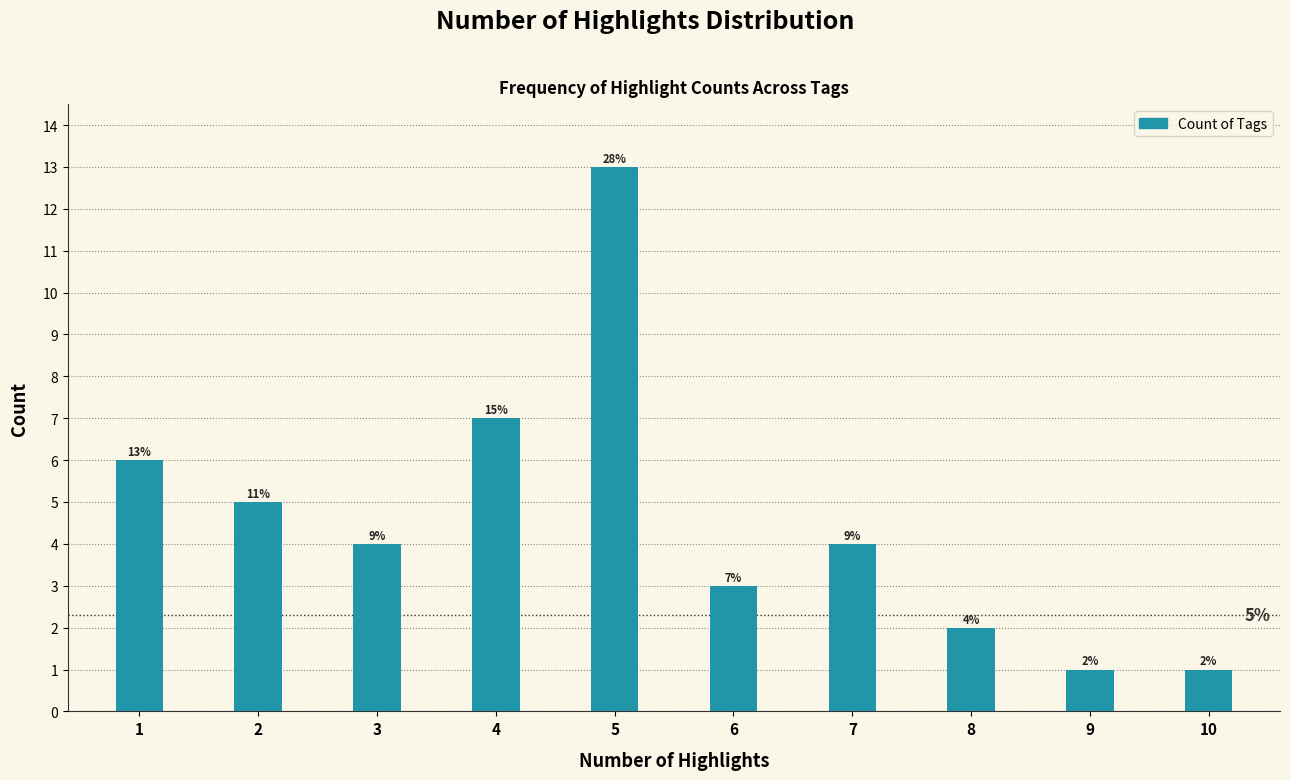

Reading left to right, list all the values displayed in this chart.

6	5	4	7	13	3	4	2	1	1